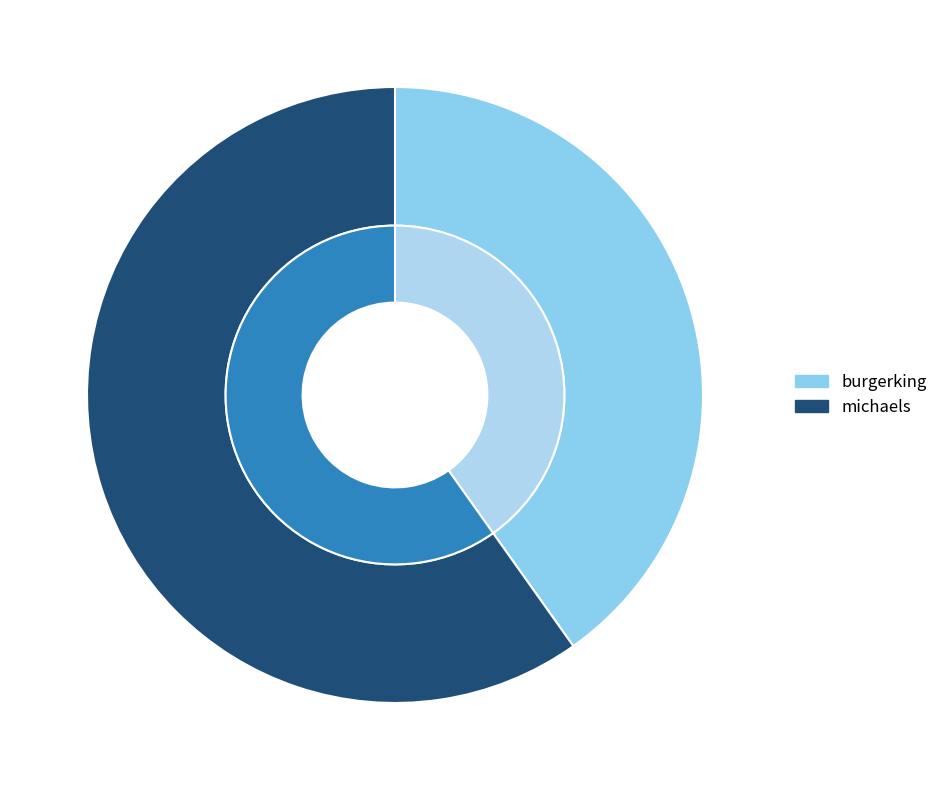

Which slice is the largest?

michaels